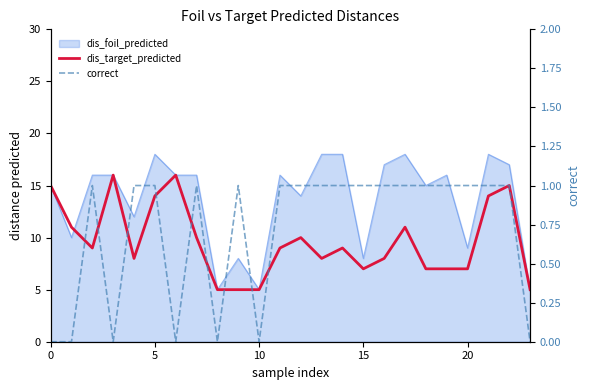

What is the difference between the dis_target_predicted values at 6 and 13?

8